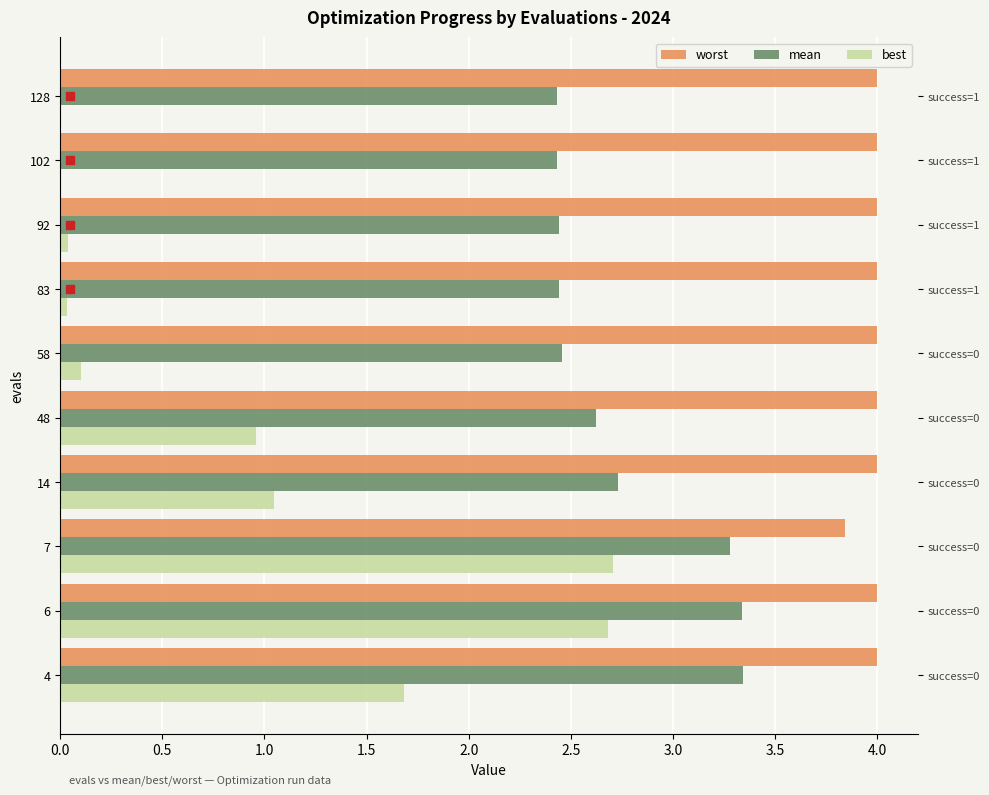

What are all the series names shown in the legend?

worst, mean, best